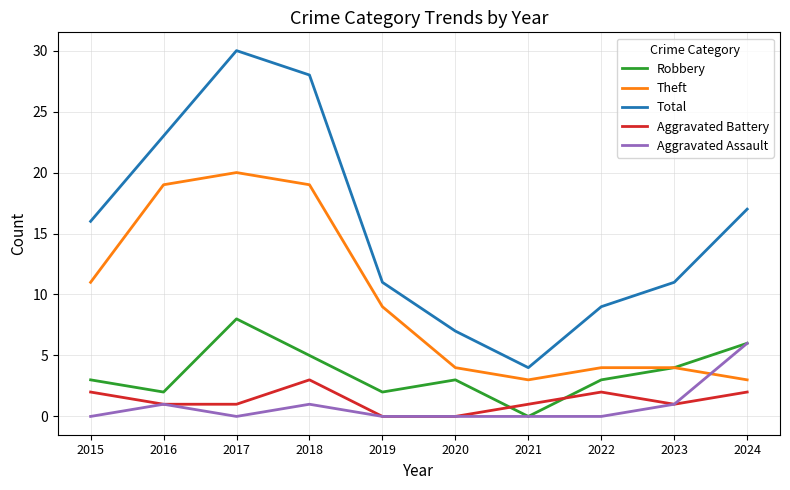

At which category does Robbery reach its first local valley?

2016